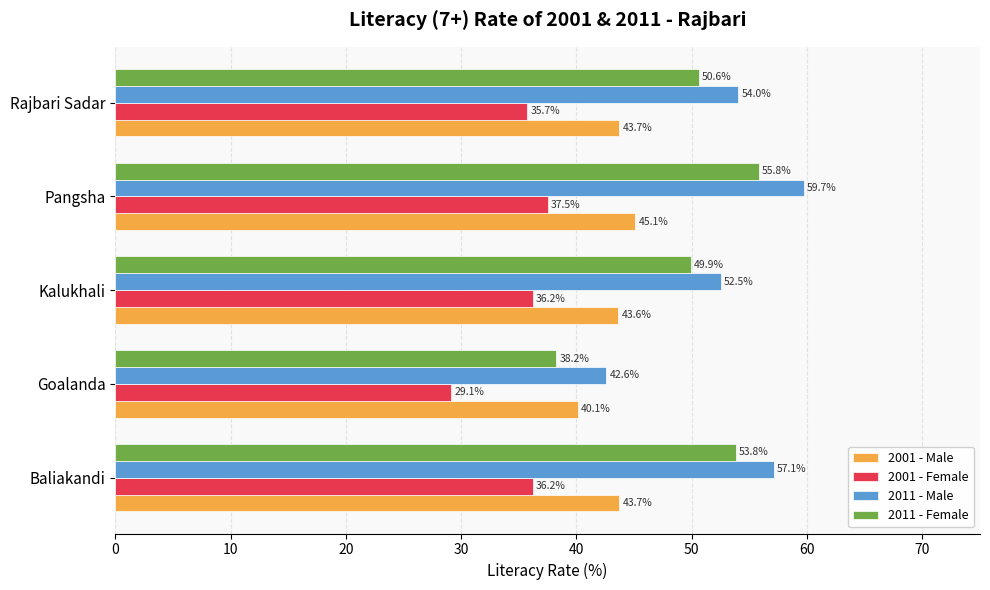

Read the 2011 - Female value at Rajbari Sadar.

50.6